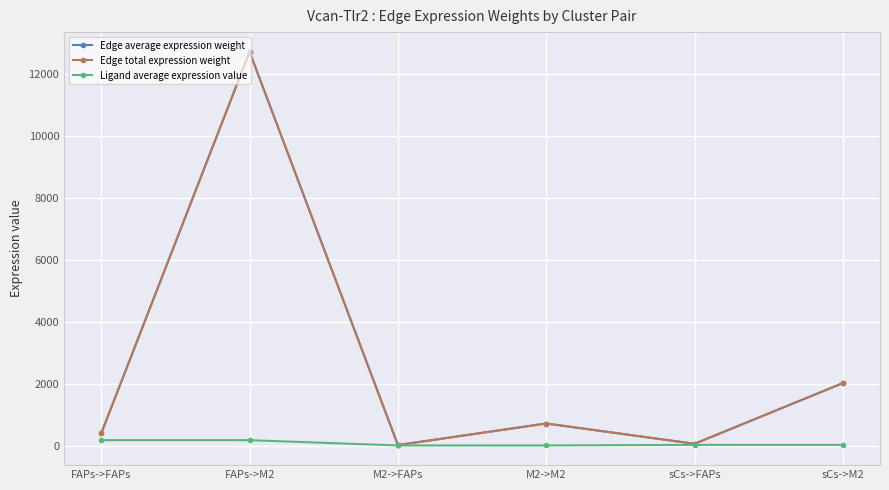

How many values in the Edge average expression weight series exceed 718?

3